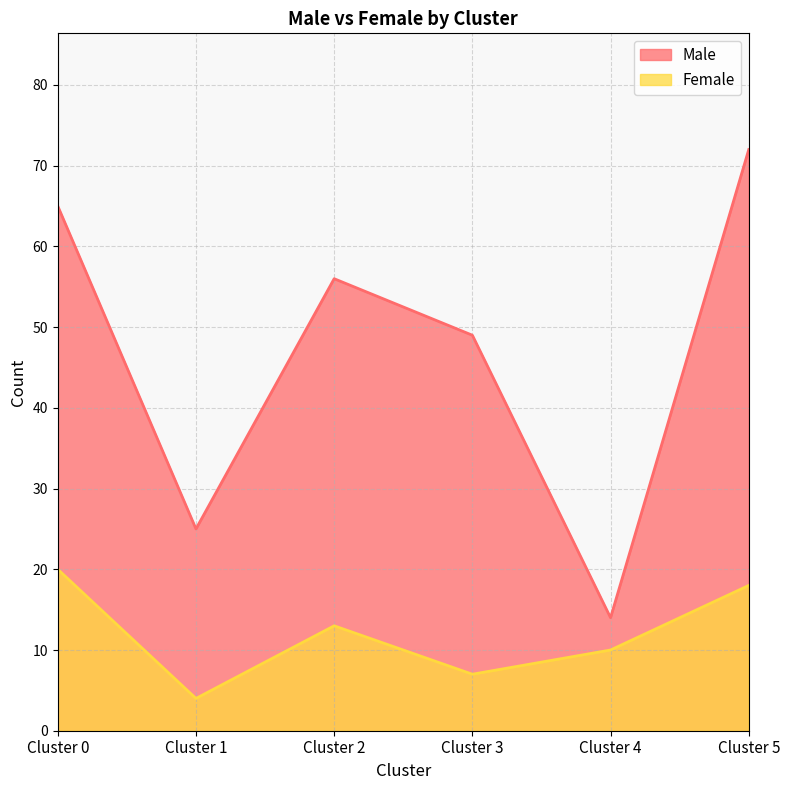

What are all the series names shown in the legend?

Male, Female